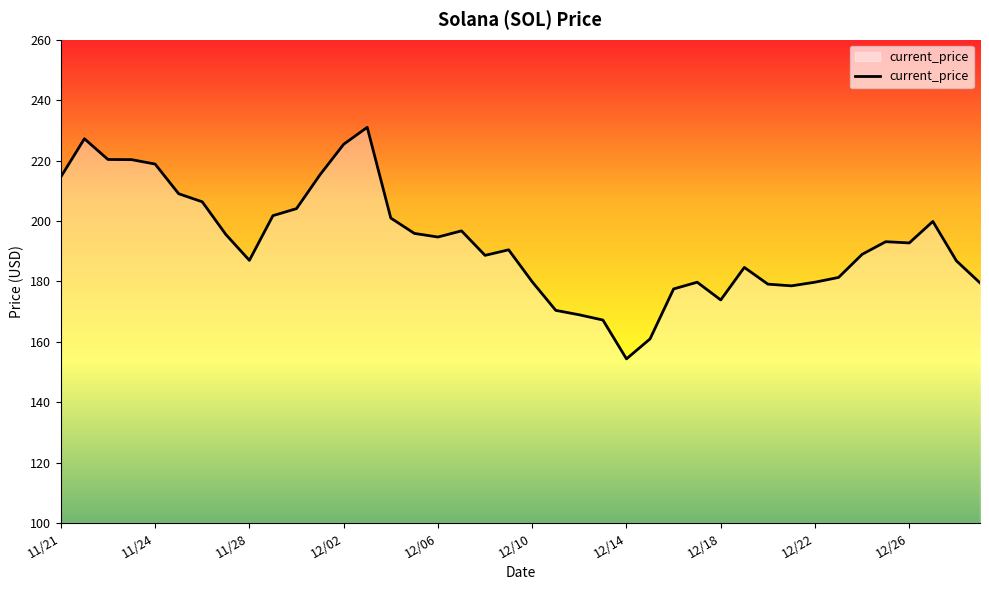

What is the minimum value shown in the chart?

154.3